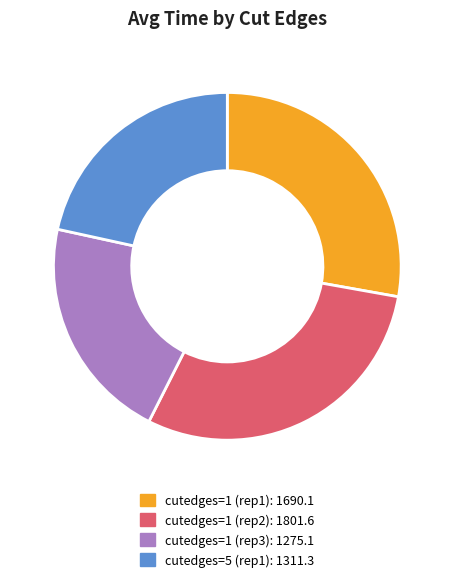

Is there a majority slice in this chart?

No